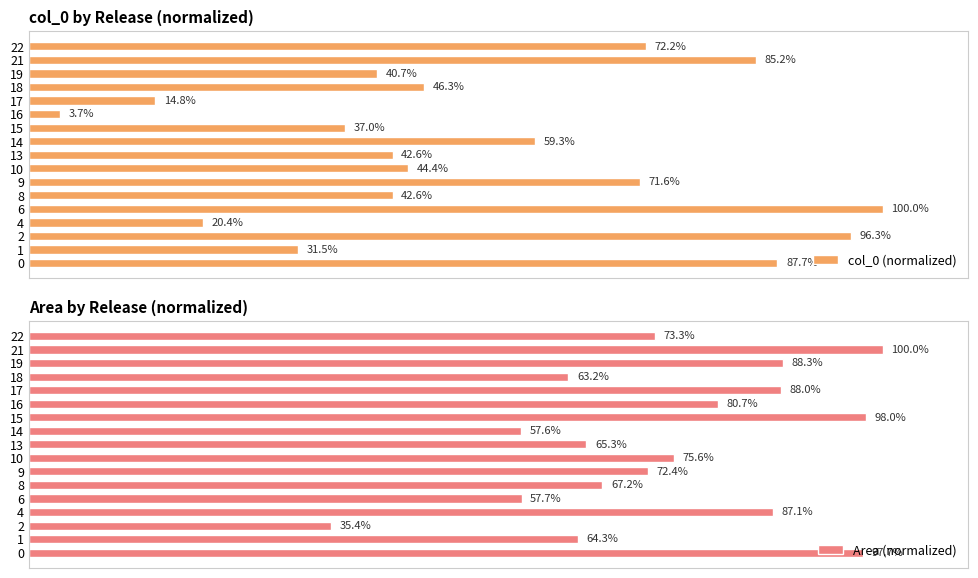

How many series are shown in this chart?

2